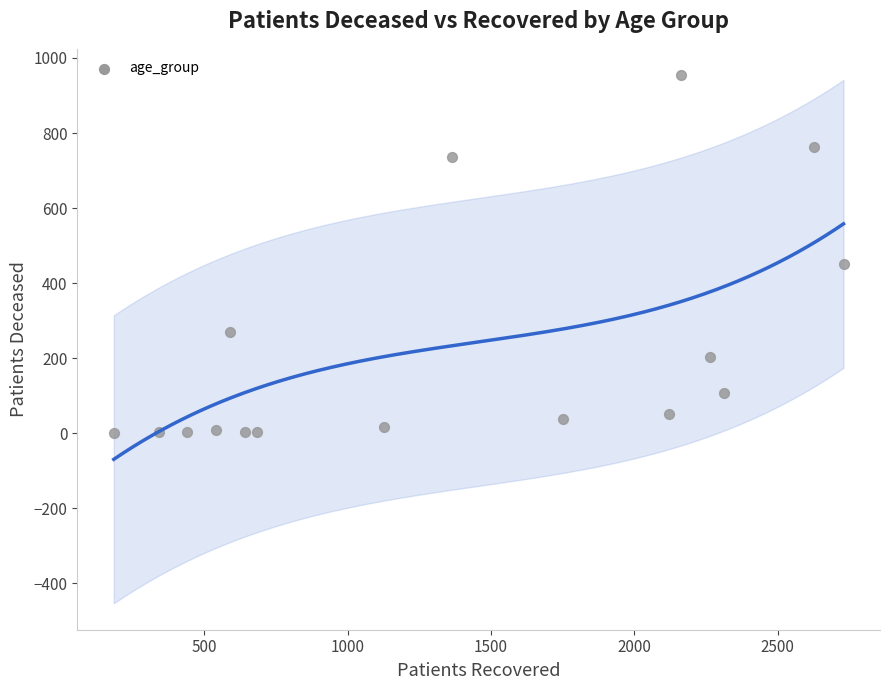

What Y value in the scatter plot is closest to 477?

452